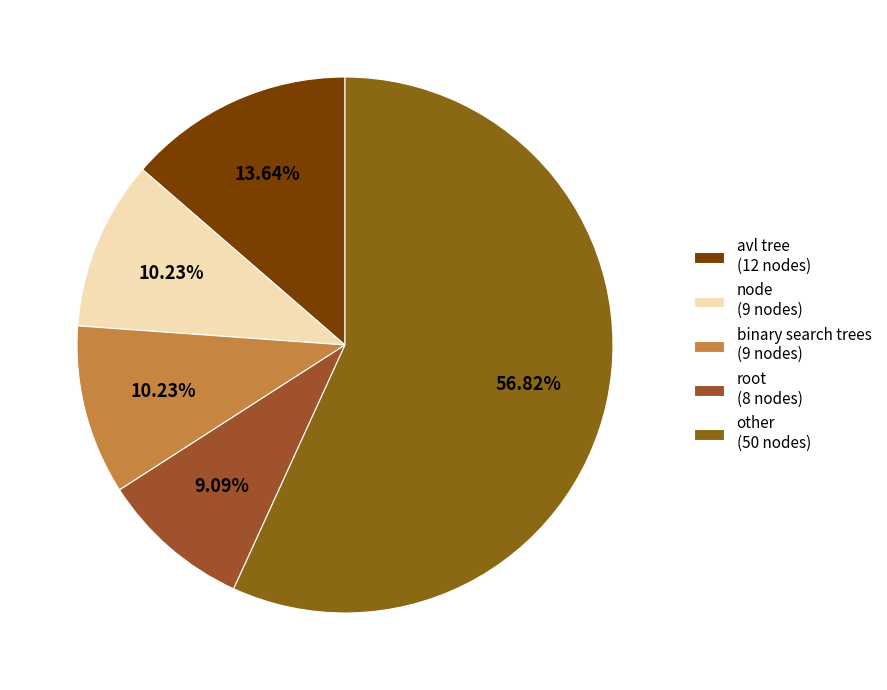

How many slices are in this pie chart?

5